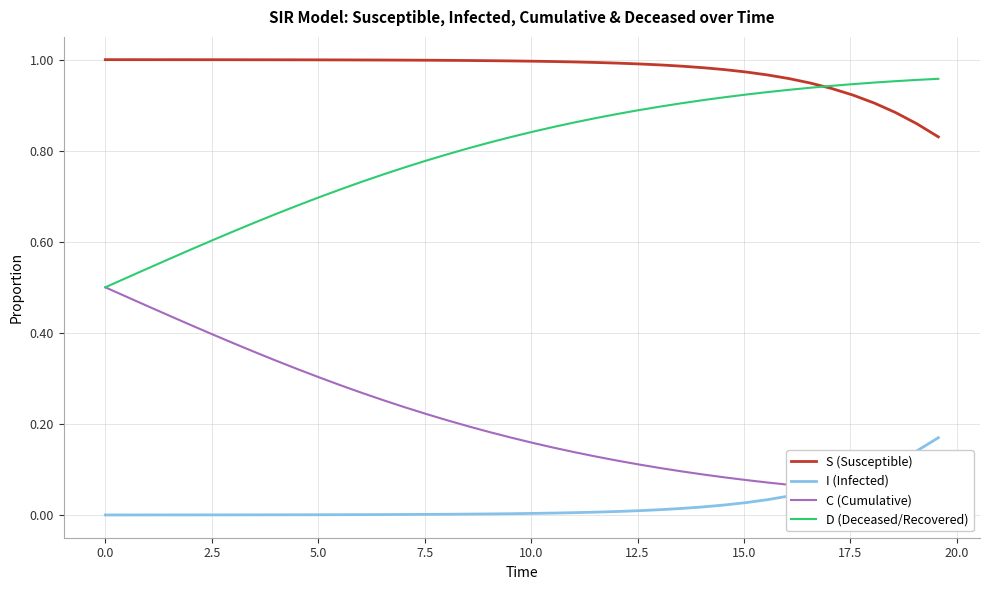

What is the value of the C (Cumulative) point at the 32nd from the left?

0.1